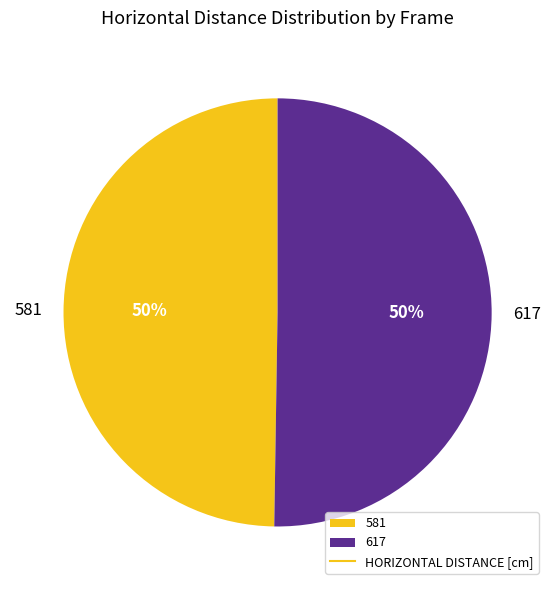

Approximately how many times larger is the value at 581 compared to 617?

1.0